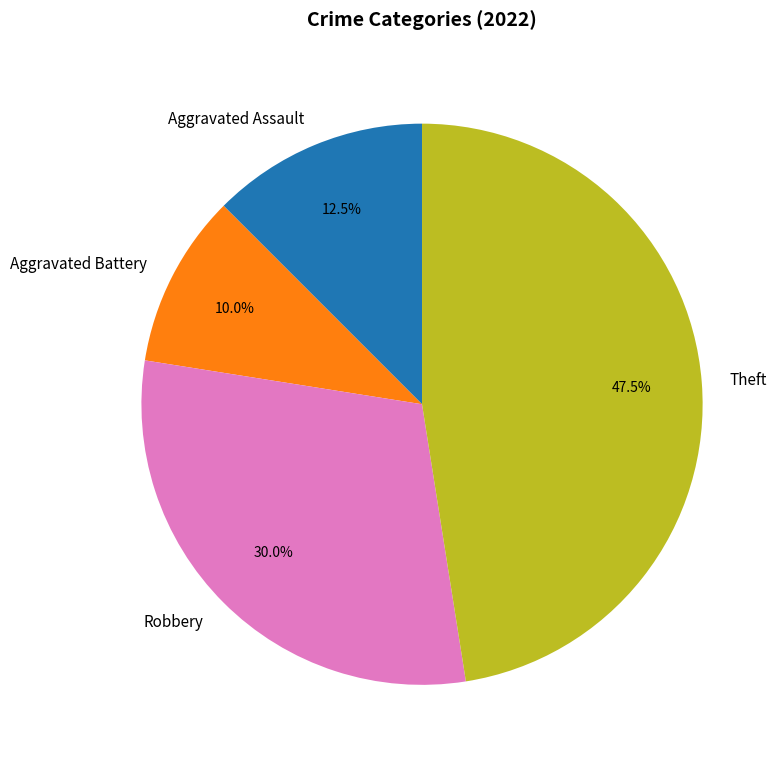

Rank the categories by value from highest to lowest.

Theft, Robbery, Aggravated Assault, Aggravated Battery